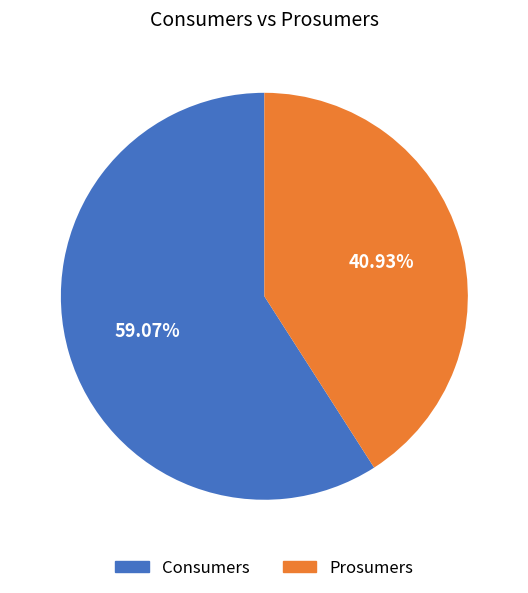

Combined, what portion of the pie is Consumers and Prosumers?

100.0%